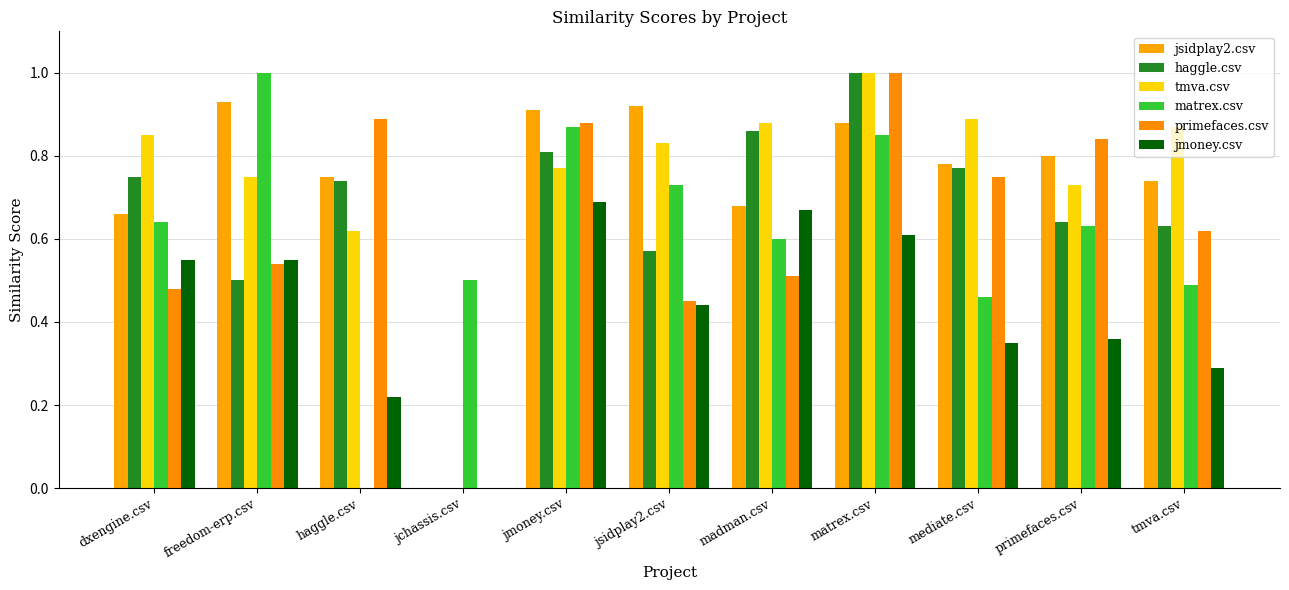

What is the label of the 1st bar from the right?

tmva.csv